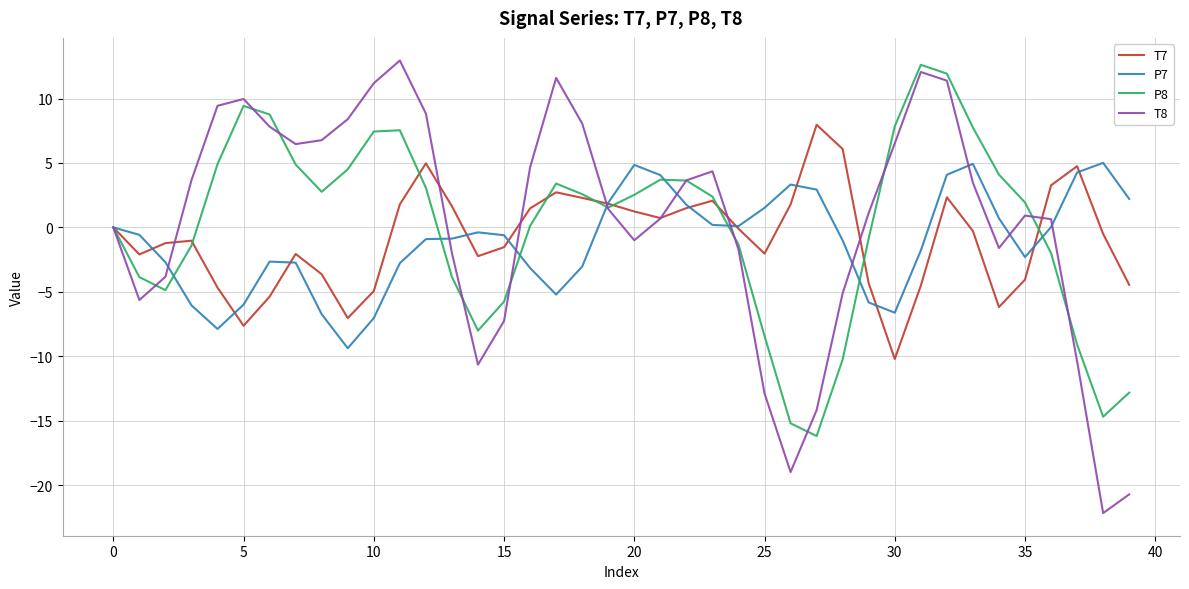

Which series has the largest range (max minus min)?

T8